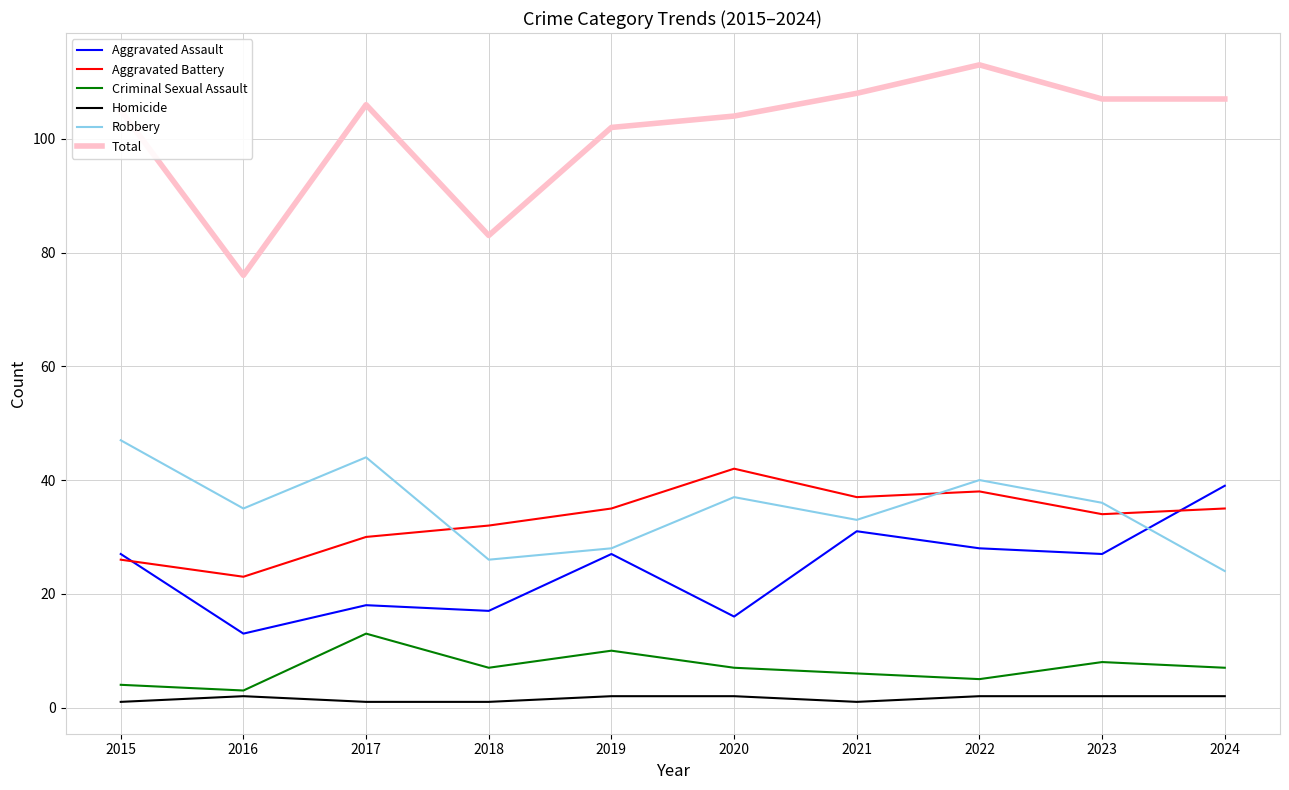

Rank the series at 2018 from highest to lowest value.

Total, Aggravated Battery, Robbery, Aggravated Assault, Criminal Sexual Assault, Homicide